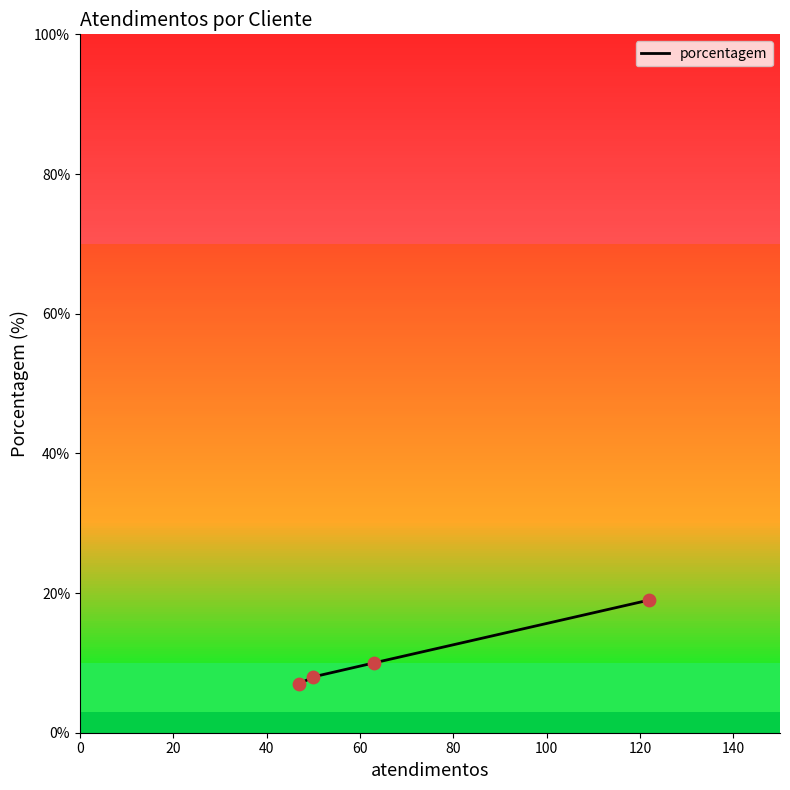

What is the maximum value shown in the chart?

19